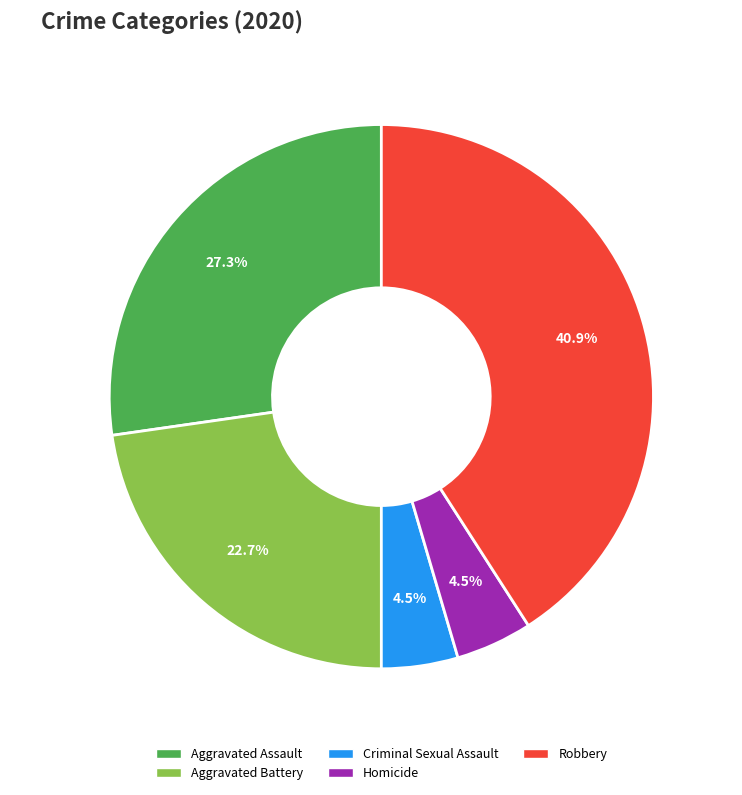

What is the largest slice in the pie chart?

Robbery